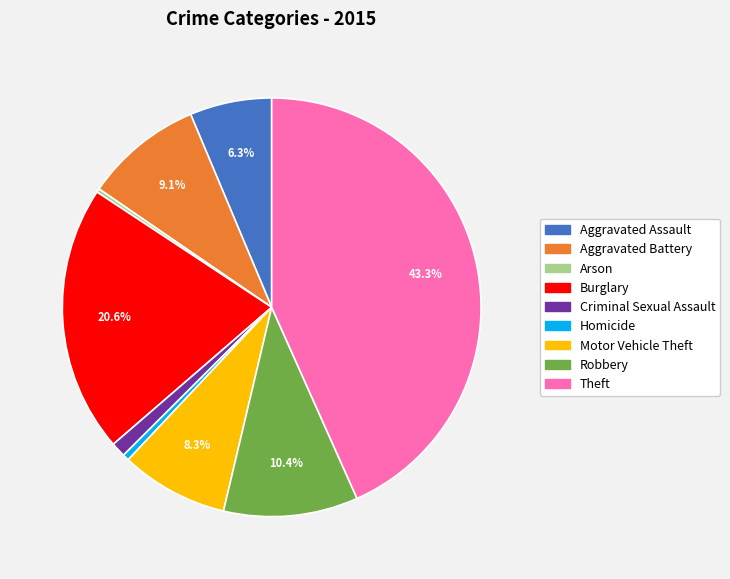

To the nearest percent, what is the difference between the largest and smallest slice percentages?

43%